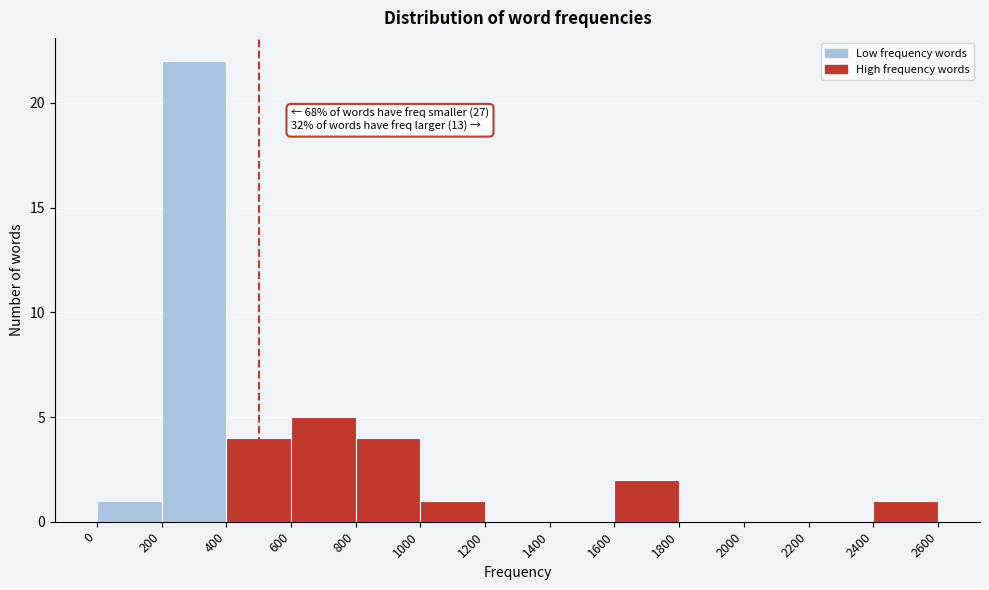

Over which range of the x-axis is the bar tallest?

200 to 400